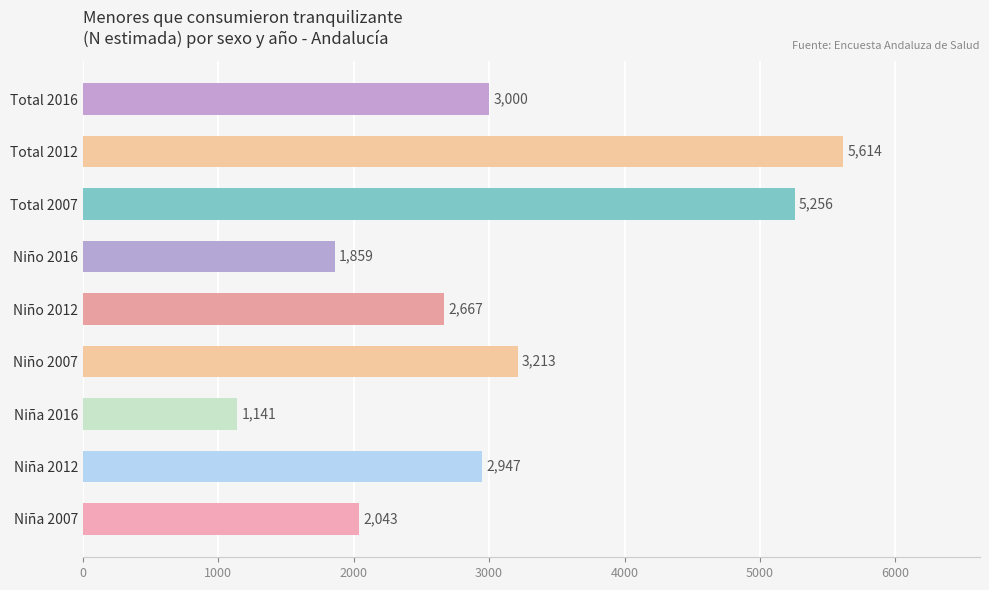

Read the value at Niño 2007, to the nearest 50.

3200